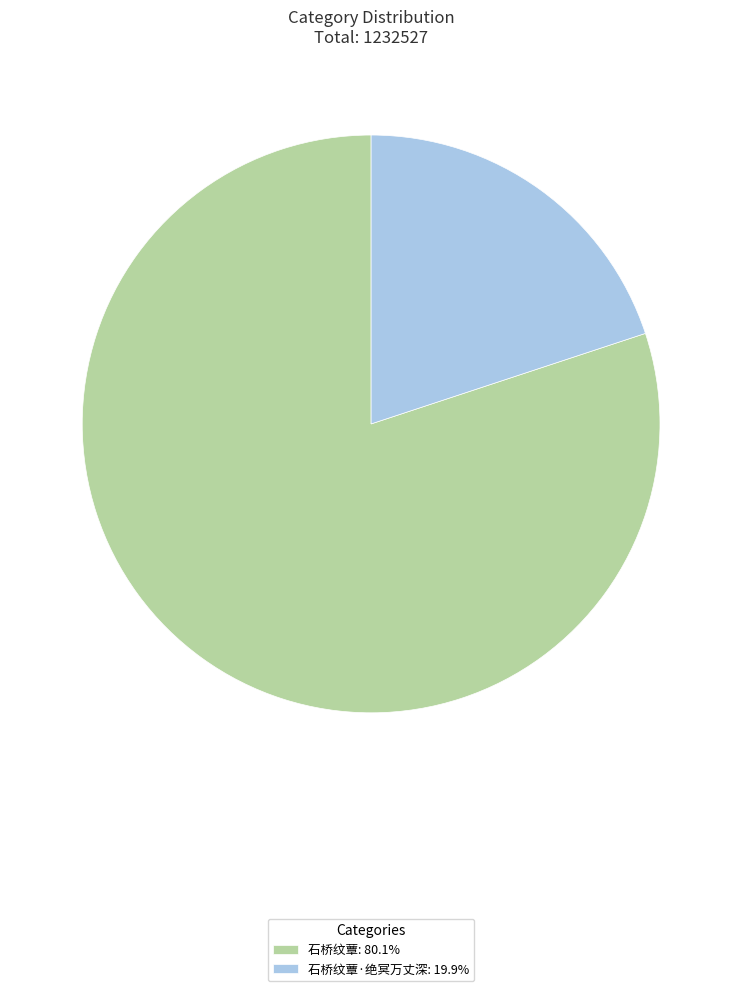

Combined, do 石桥纹蕈: 80.1% and 石桥纹蕈·绝冥万丈深: 19.9% account for over 50%?

Yes